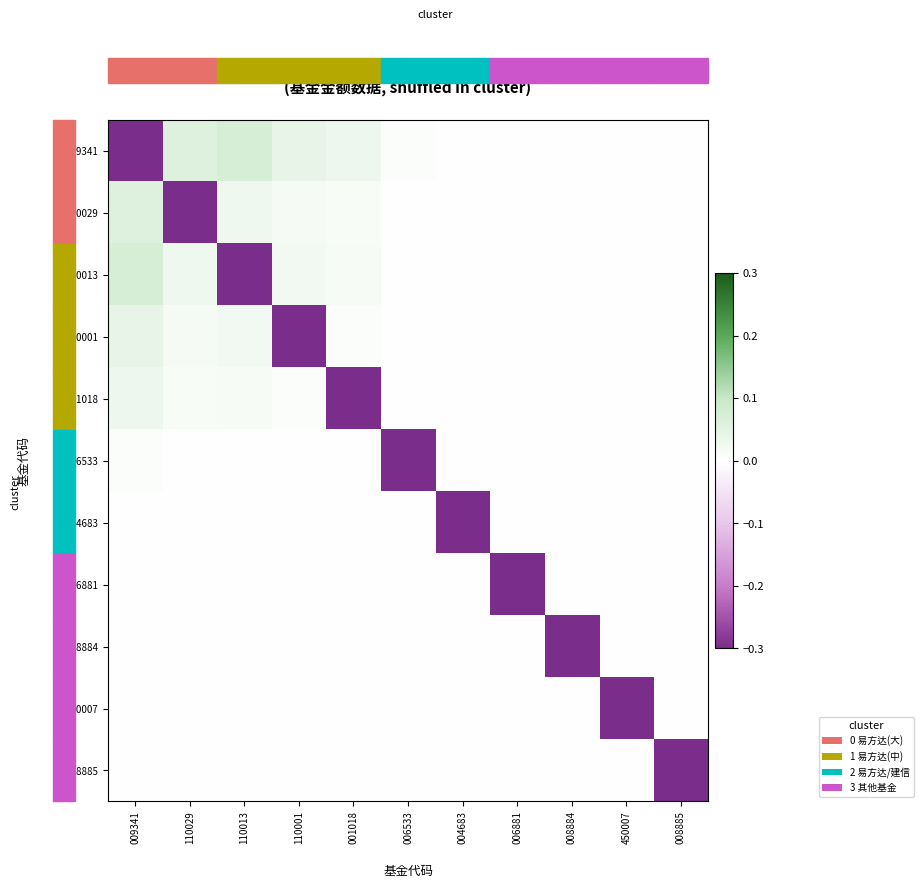

How many series are shown in this chart?

11